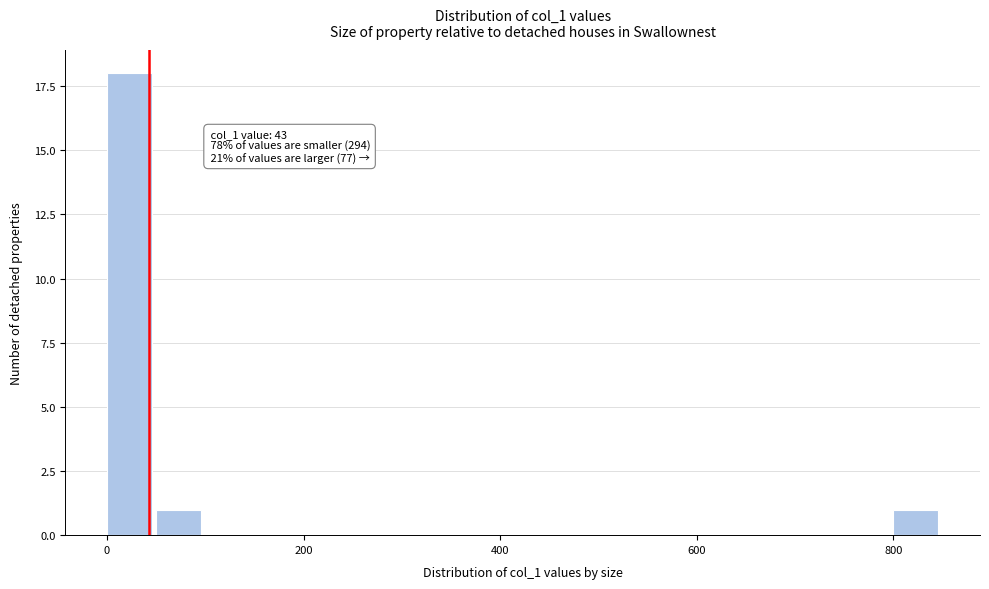

Read against the x-axis, roughly where is the centre of the tallest bar?

20